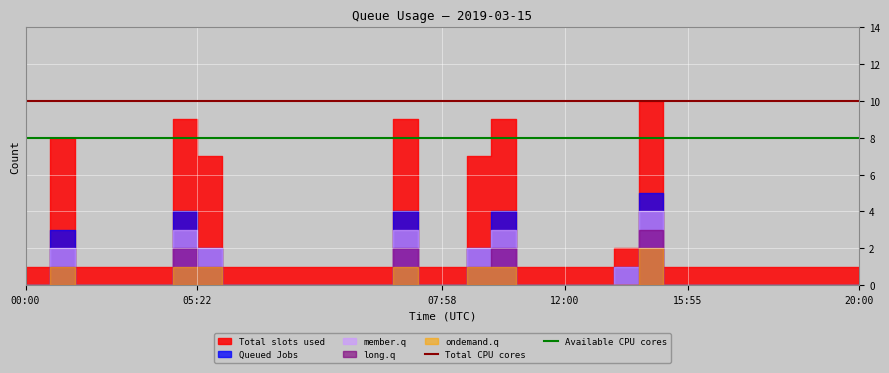

Which category has the lowest value in the Available CPU cores series?

00:00